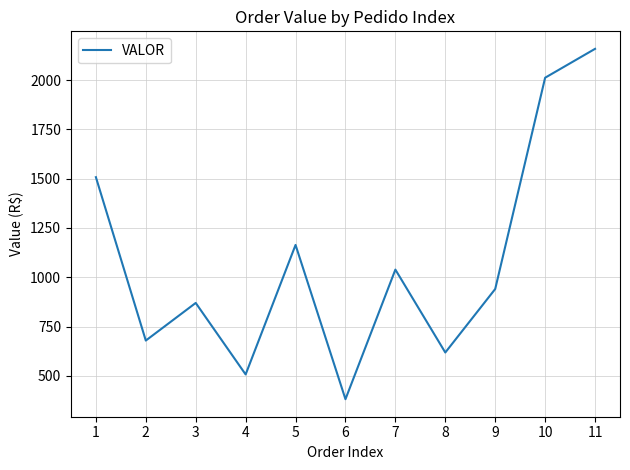

Read the value at 8.

618.3